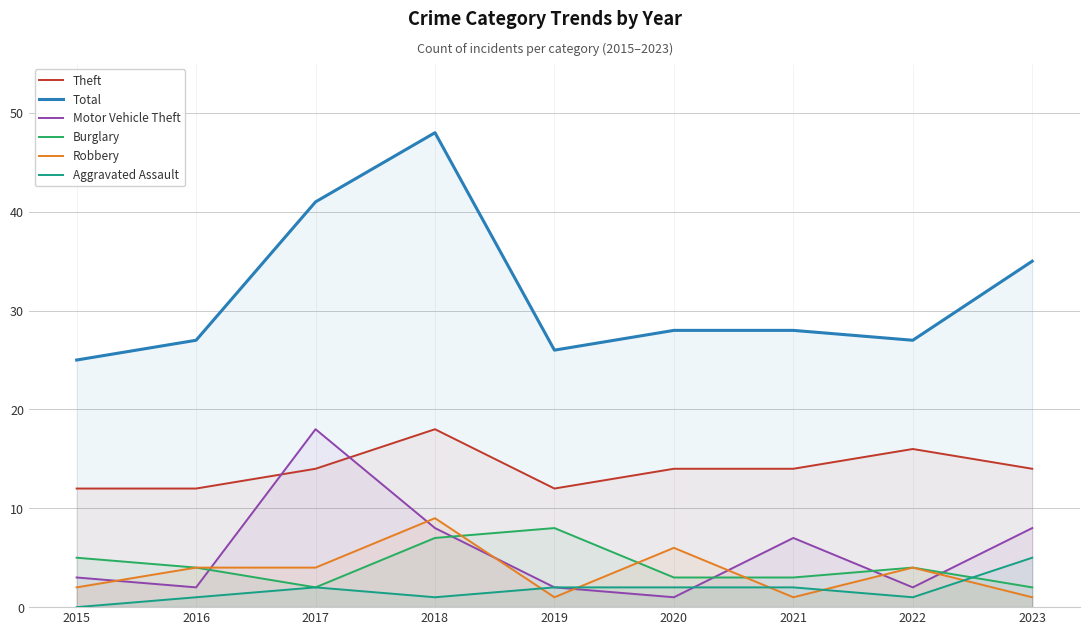

In Theft, how many points are lower than both neighbors (excluding endpoints)?

1